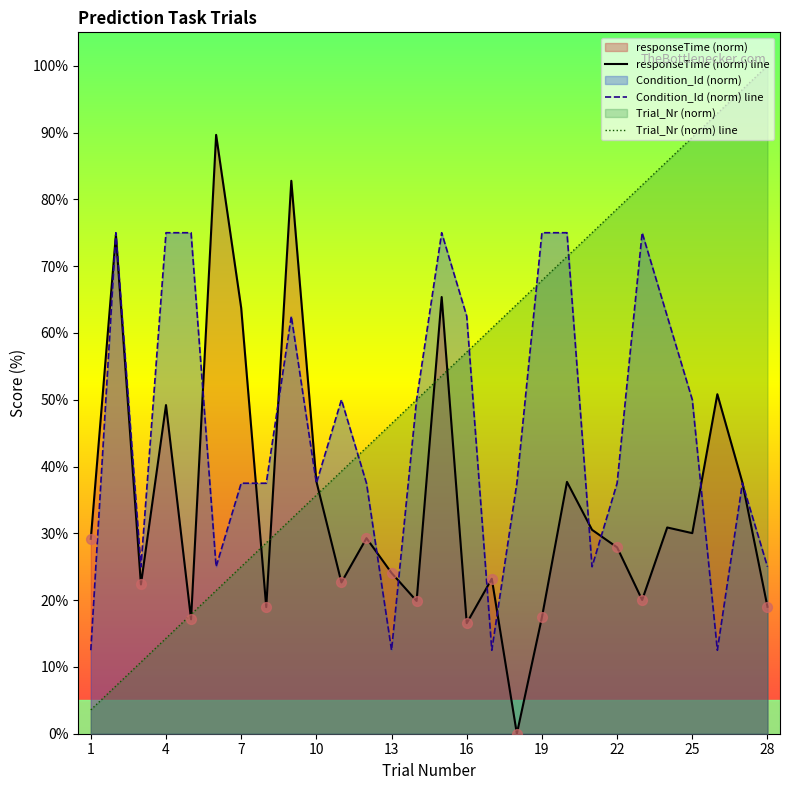

Which series has the largest total across all categories?

Trial_Nr (norm) line